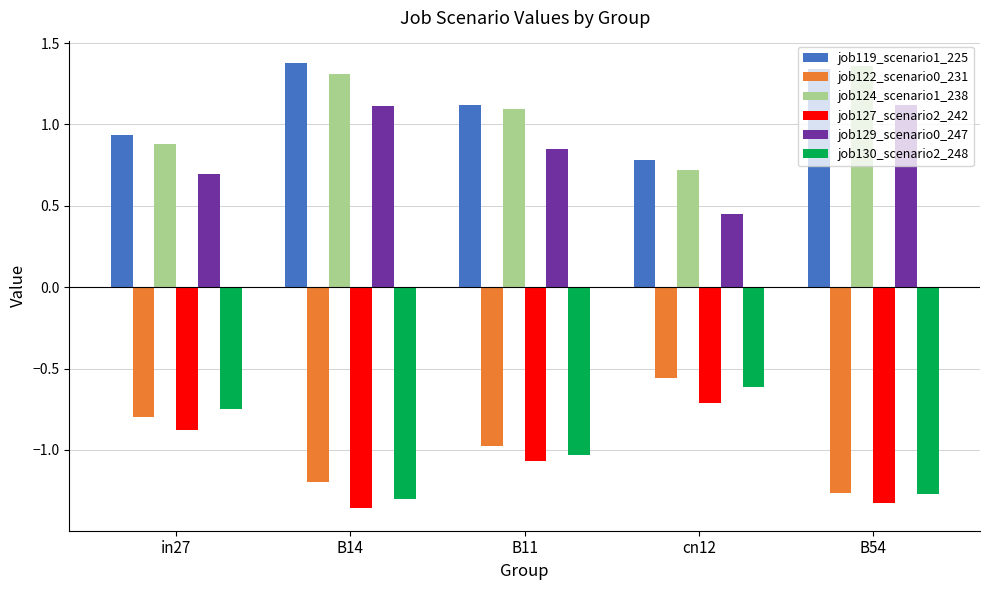

True or false: job129_scenario0_247 has a value of 1.1 at B54.

True